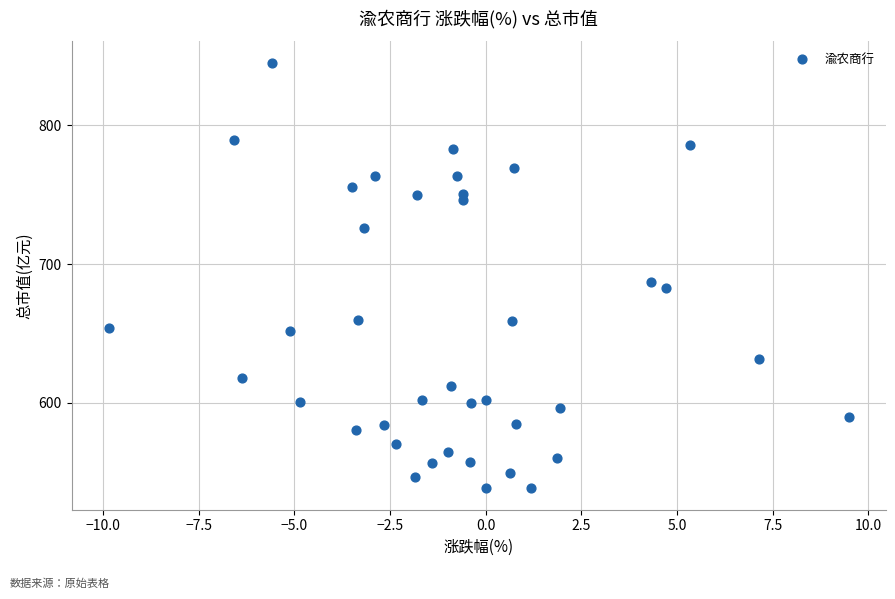

What is the range of Y values (max minus min)?

306.6